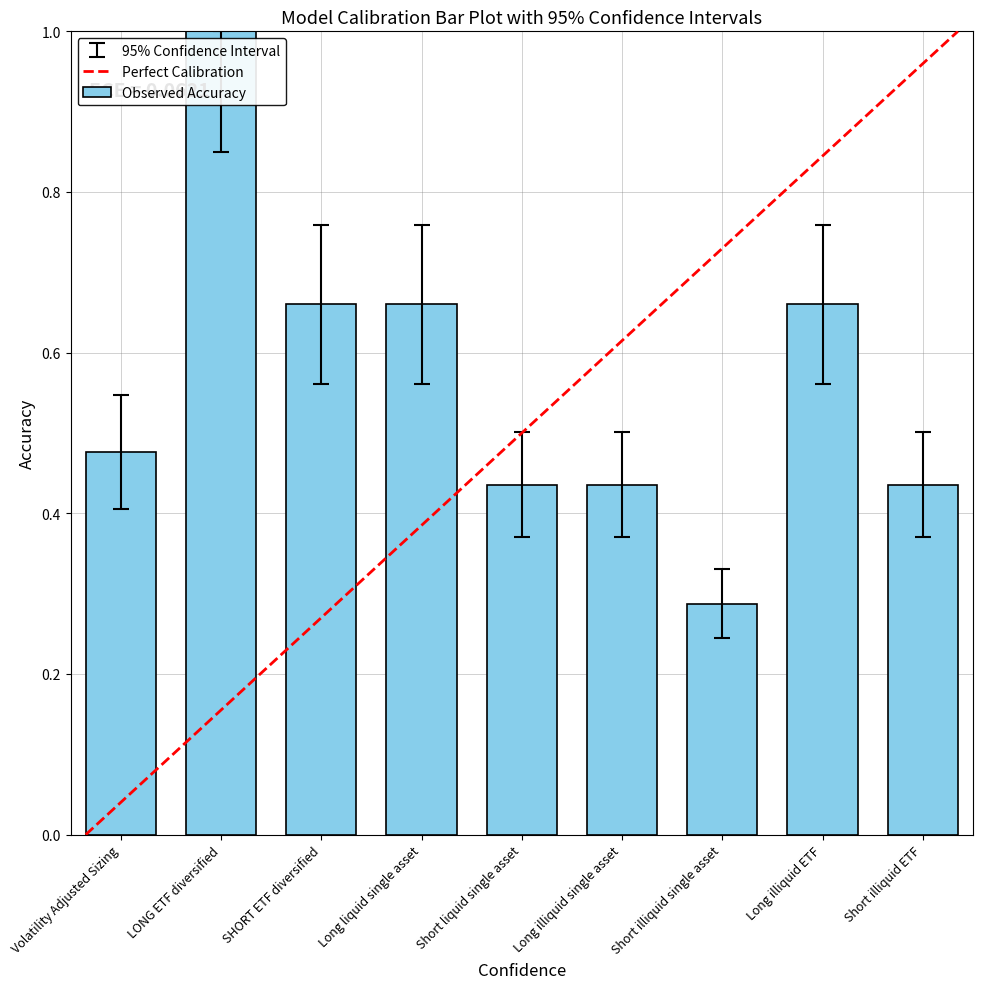

Is it true that the value at Long liquid single asset is 0.3?

False